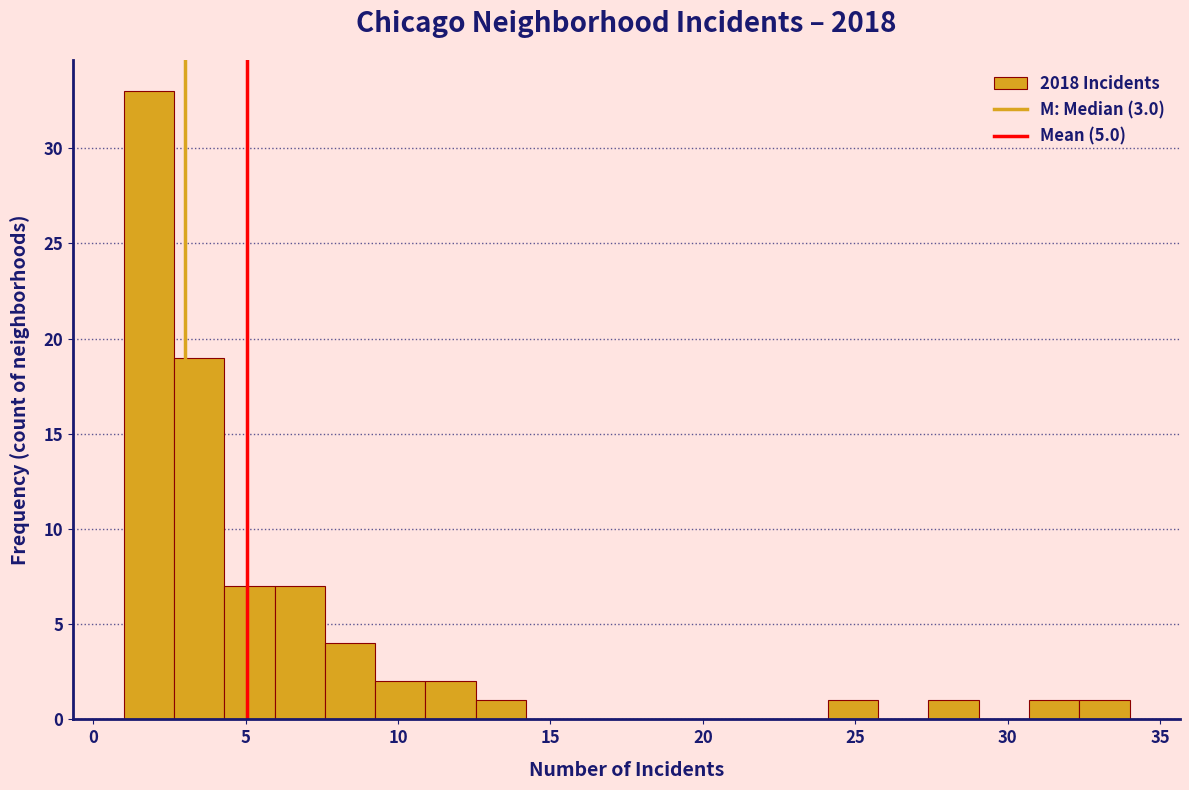

Read against the x-axis, roughly where is the centre of the tallest bar?

2.0